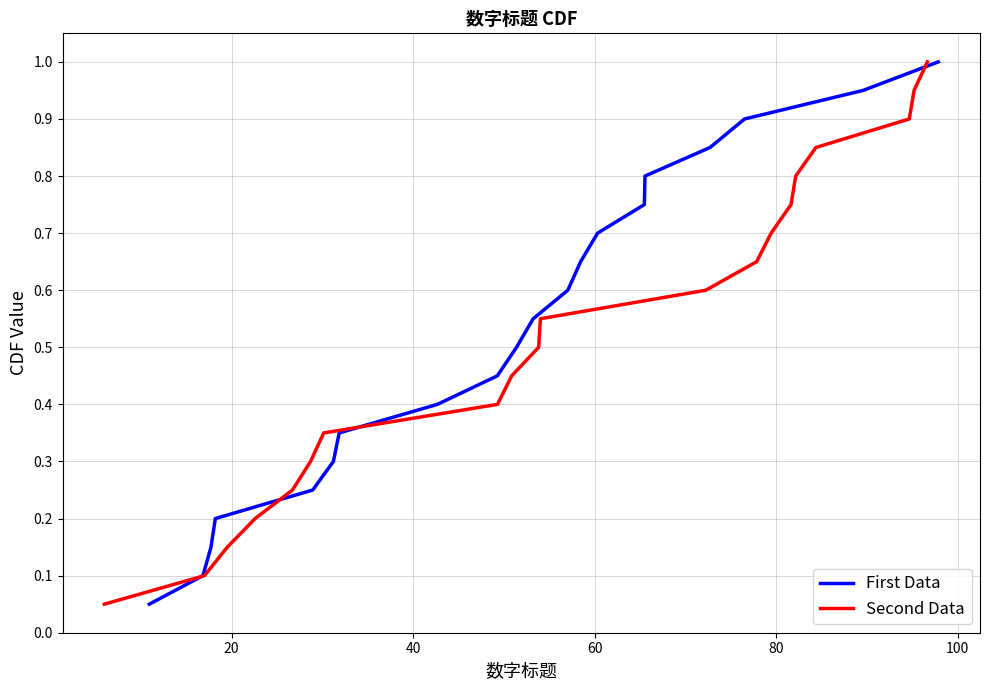

The Second Data series shows 0.3 at 10. True or false?

False